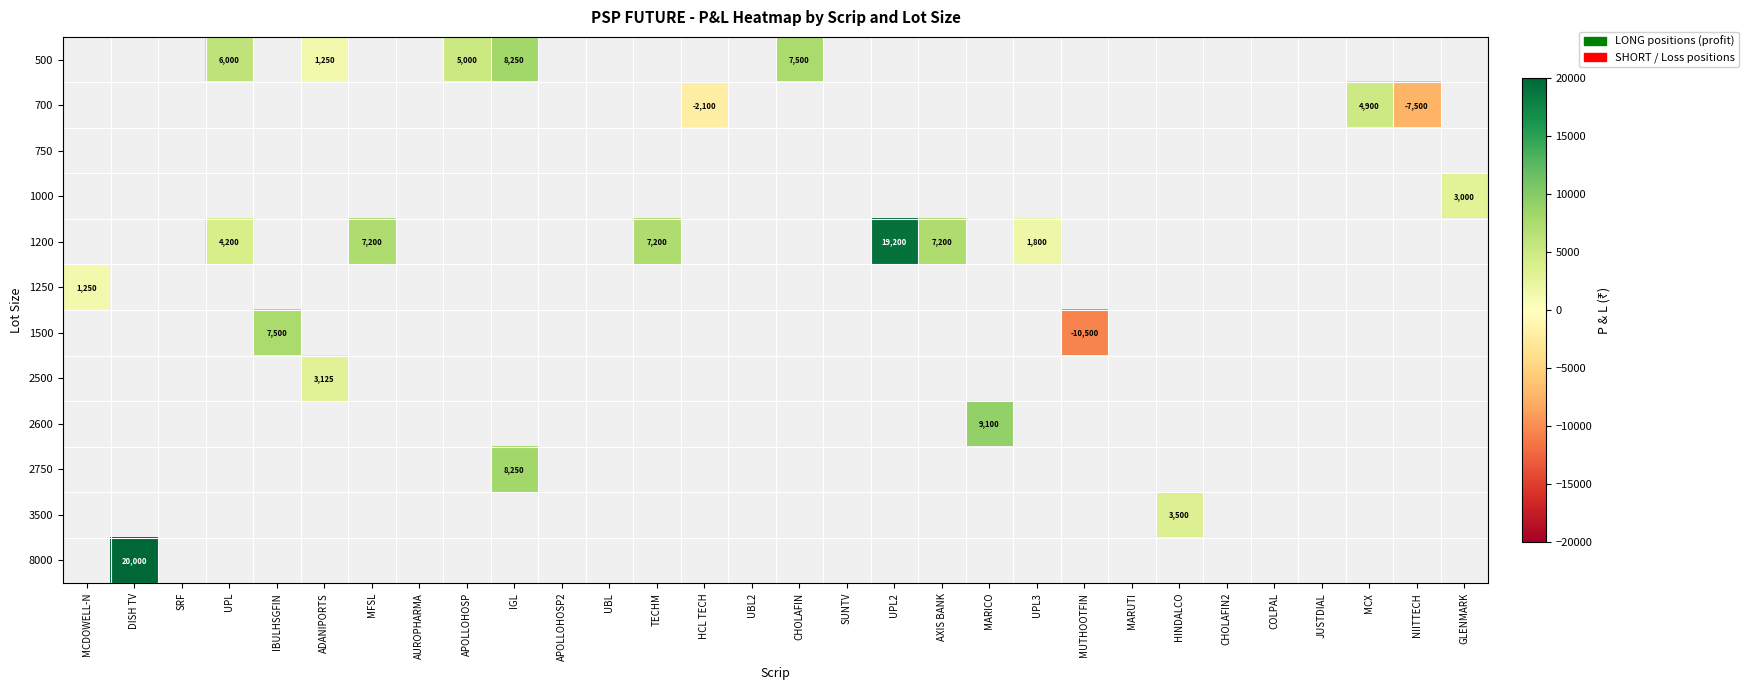

Count the number of categories in the chart.

30